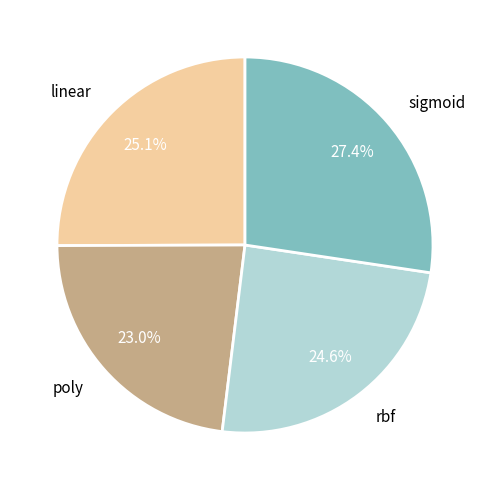

Is there a majority slice in this chart?

No